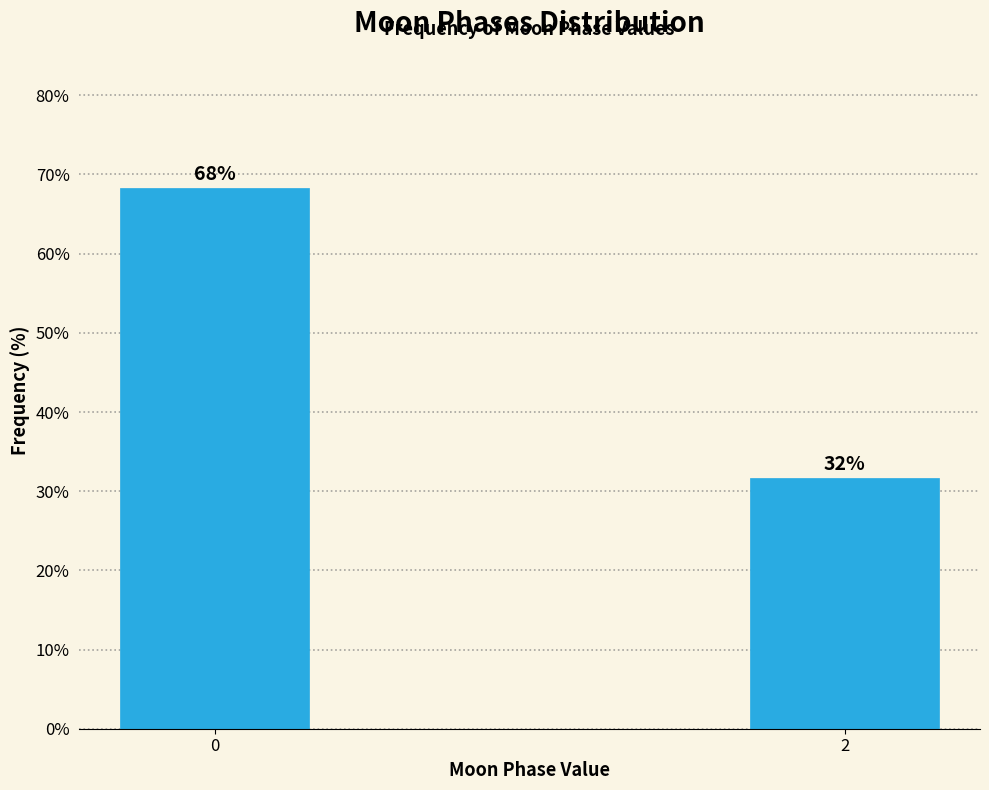

True or false: the data shows 21.7 at 2.

False